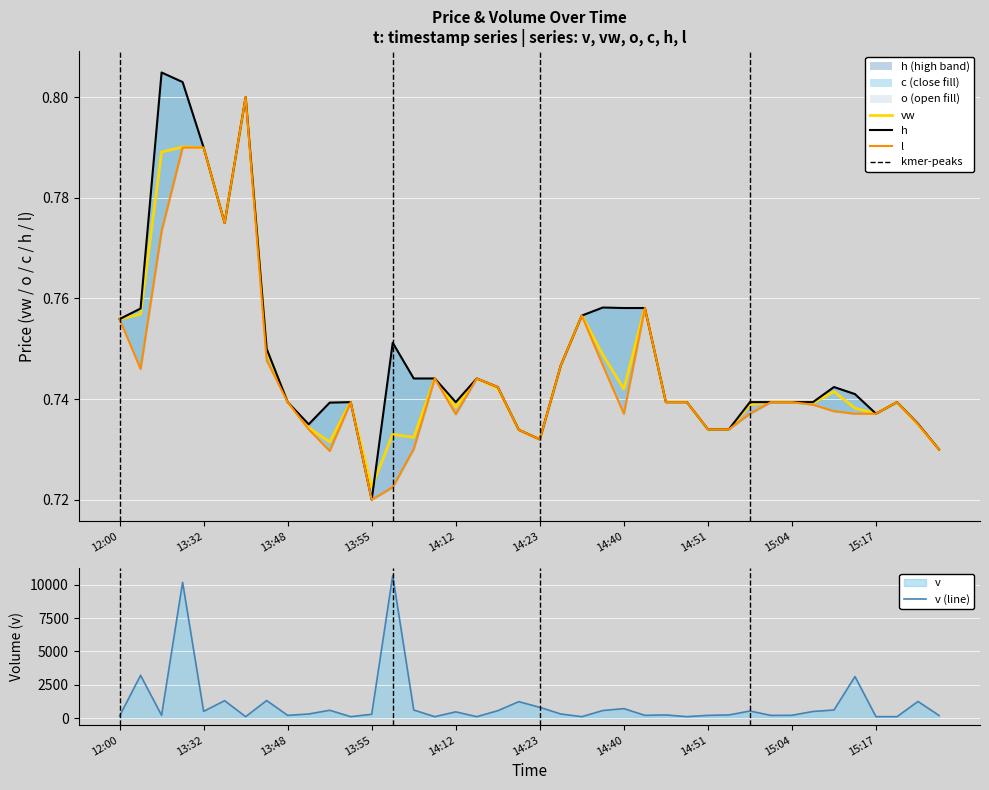

What is the average value of the v (line) series?

1057.2